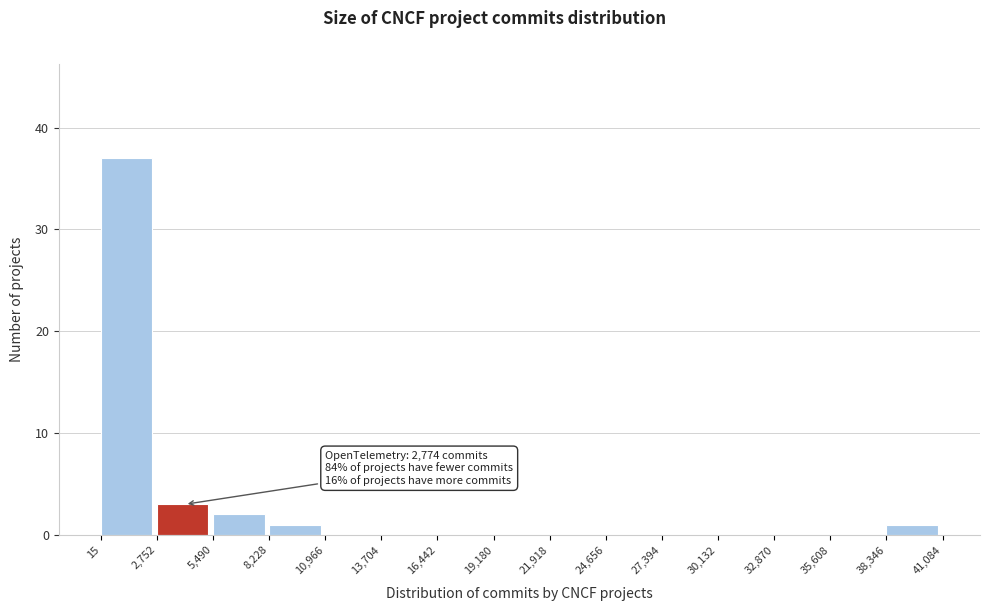

Which range on the x-axis has the tallest bar?

15 to 2,752